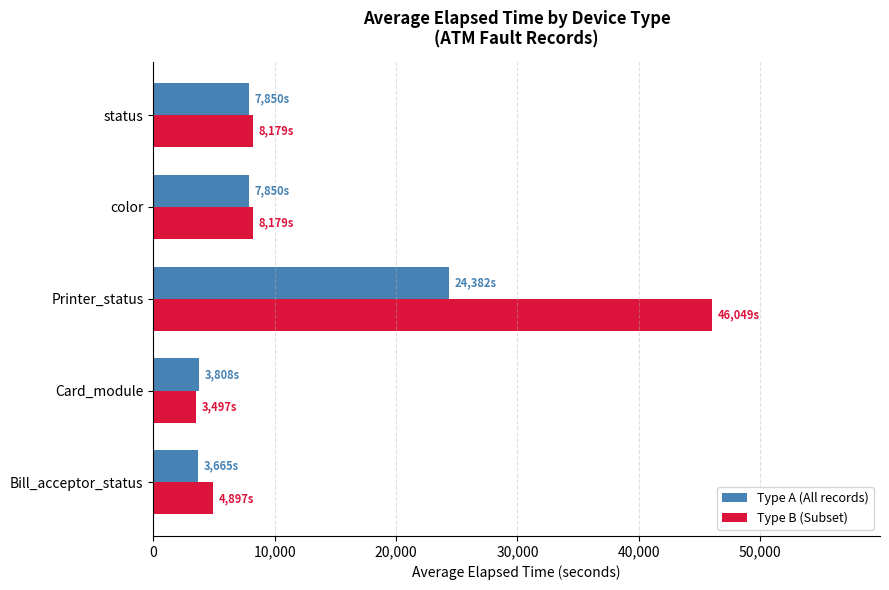

List the series in order of their overall mean, lowest first.

Type A (All records), Type B (Subset)